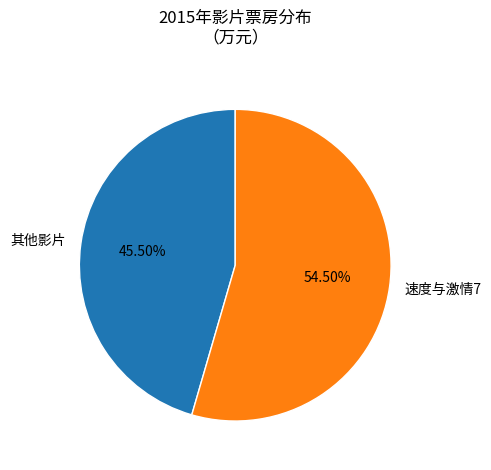

Which slice represents more than half of the pie?

速度与激情7